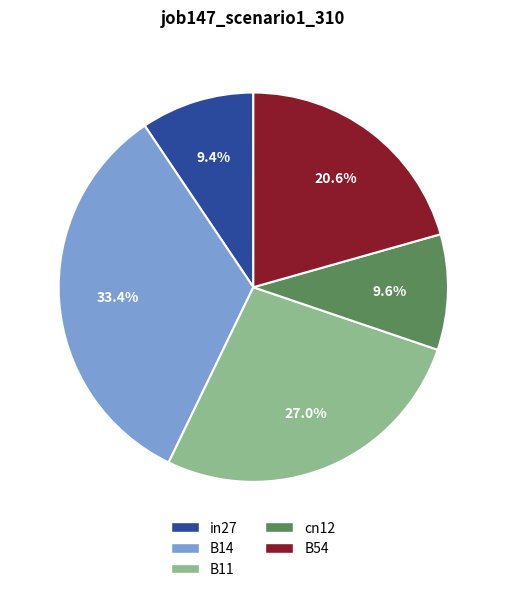

To the nearest percent, what is the combined percentage of B14 and B54?

54%